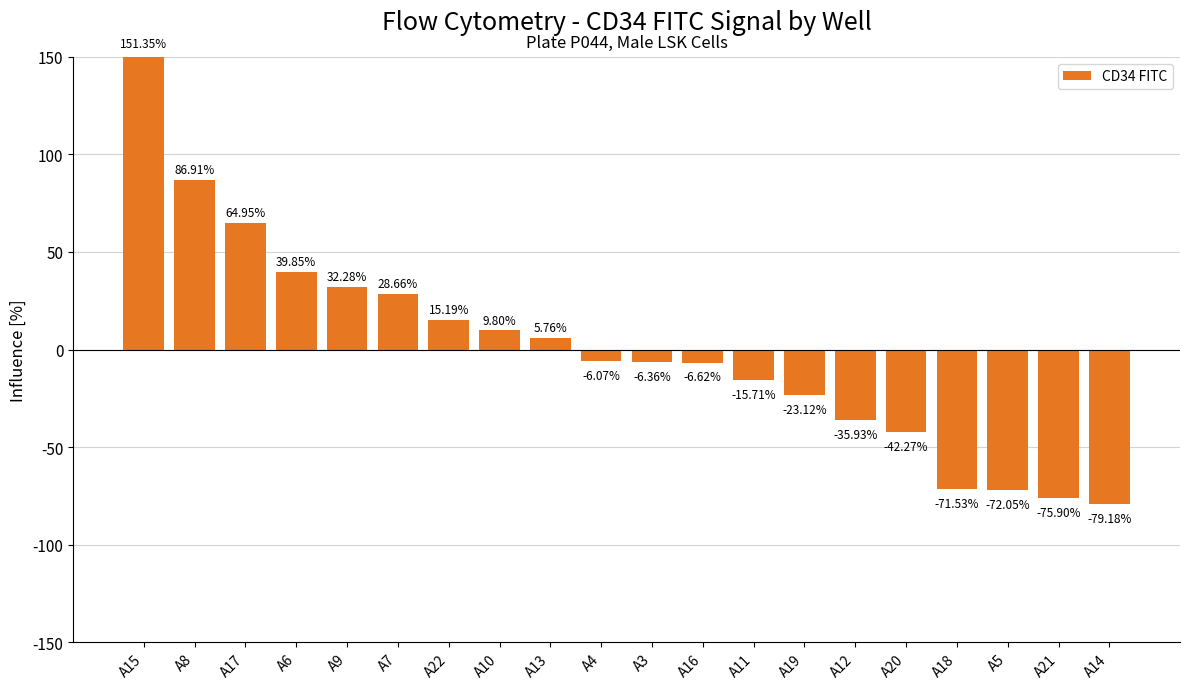

The value at A20 is -42.3. True or false?

True